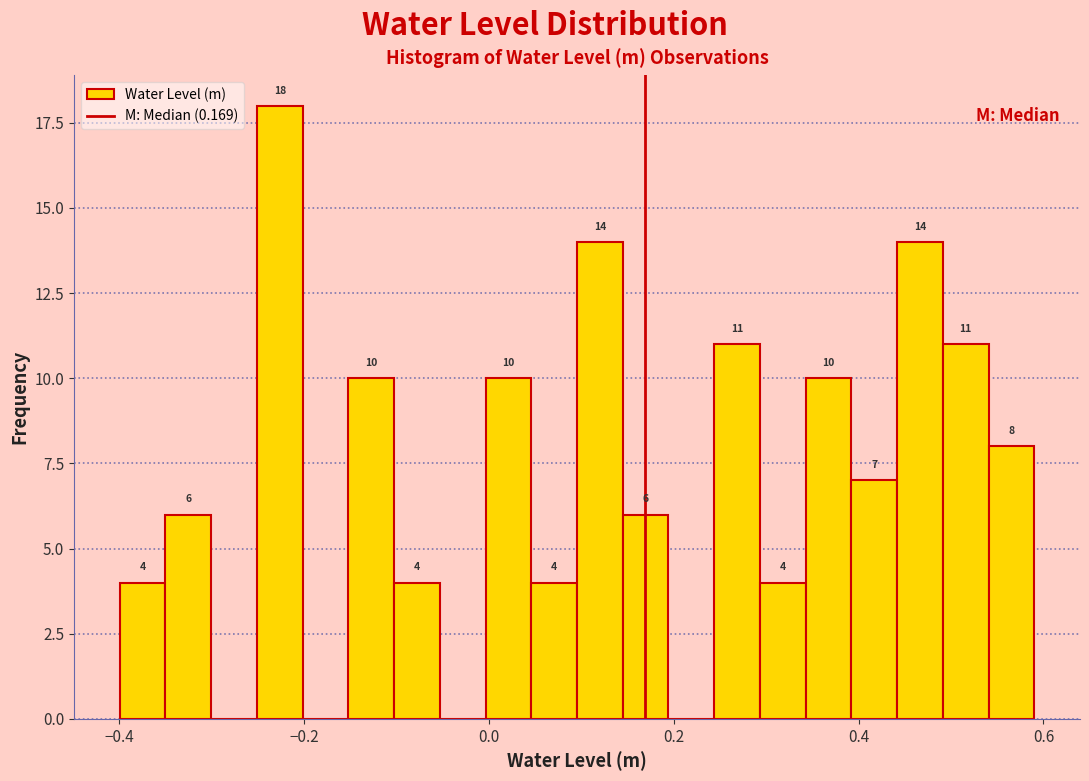

Around what value on the x-axis is the tallest bar? Give the approximate position of its centre, as read against the axis.

-0.22